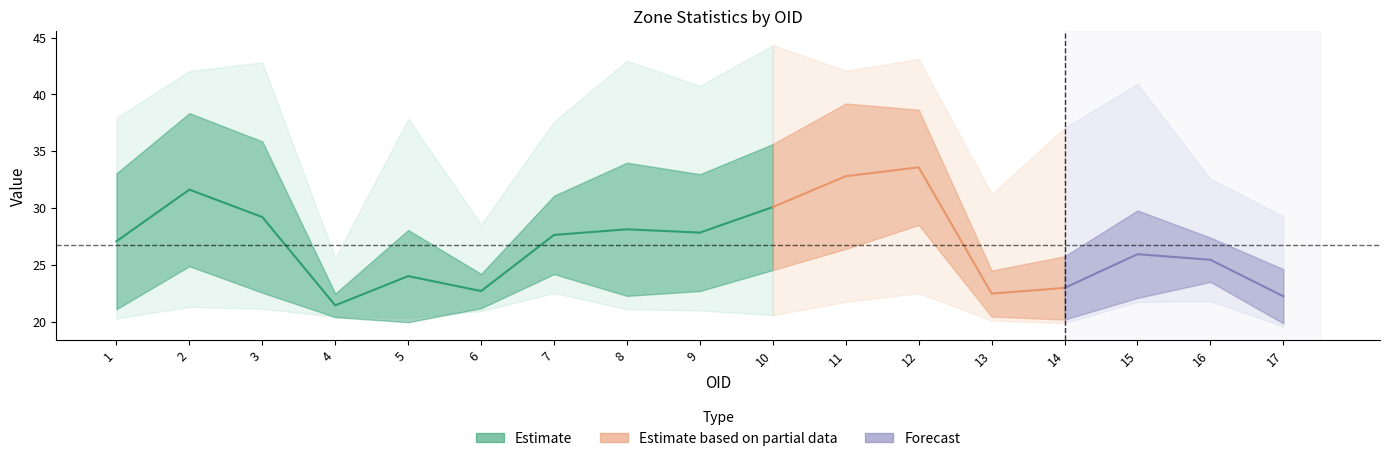

At which label is MIN closest to 21?

9